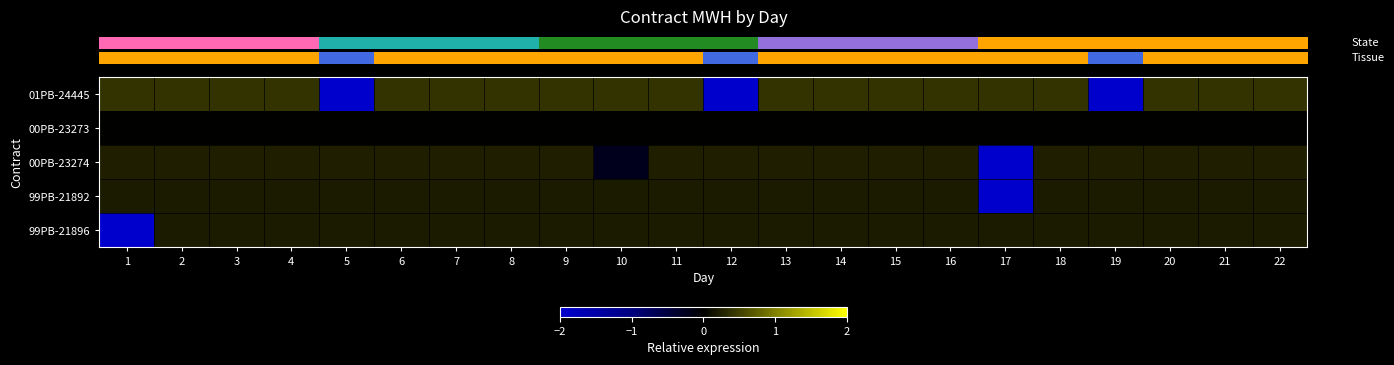

Reading right to left, extract all data points from this chart.

row_0: 22=0.4	21=0.4	20=0.4	19=-2.5	18=0.4	17=0.4	16=0.4	15=0.4	14=0.4	13=0.4	12=-2.5	11=0.4	10=0.4	9=0.4	8=0.4	7=0.4	6=0.4	5=-2.5	4=0.4	3=0.4	2=0.4	1=0.4
row_1: 22=0.0	21=0.0	20=0.0	19=0.0	18=0.0	17=0.0	16=0.0	15=0.0	14=0.0	13=0.0	12=0.0	11=0.0	10=0.0	9=0.0	8=0.0	7=0.0	6=0.0	5=0.0	4=0.0	3=0.0	2=0.0	1=0.0
row_2: 22=0.2	21=0.2	20=0.2	19=0.2	18=0.2	17=-4.6	16=0.2	15=0.2	14=0.2	13=0.2	12=0.2	11=0.2	10=-0.2	9=0.2	8=0.2	7=0.2	6=0.2	5=0.2	4=0.2	3=0.2	2=0.2	1=0.2
row_3: 22=0.2	21=0.2	20=0.2	19=0.2	18=0.2	17=-4.6	16=0.2	15=0.2	14=0.2	13=0.2	12=0.2	11=0.2	10=0.2	9=0.2	8=0.2	7=0.2	6=0.2	5=0.2	4=0.2	3=0.2	2=0.2	1=0.2
row_4: 22=0.2	21=0.2	20=0.2	19=0.2	18=0.2	17=0.2	16=0.2	15=0.2	14=0.2	13=0.2	12=0.2	11=0.2	10=0.2	9=0.2	8=0.2	7=0.2	6=0.2	5=0.2	4=0.2	3=0.2	2=0.2	1=-4.6